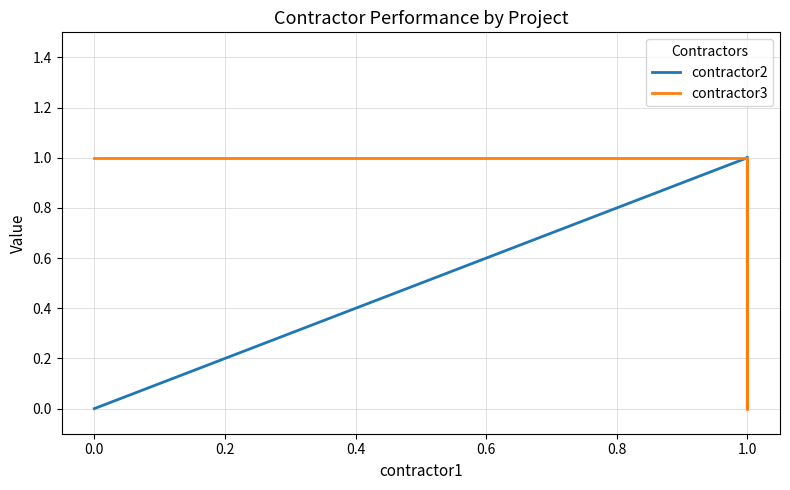

How many lines are shown in the chart?

2